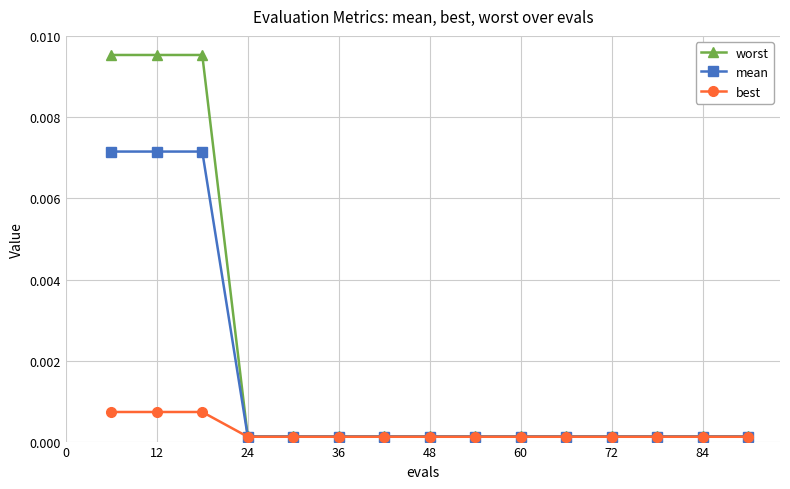

What are all the series names shown in the legend?

worst, mean, best